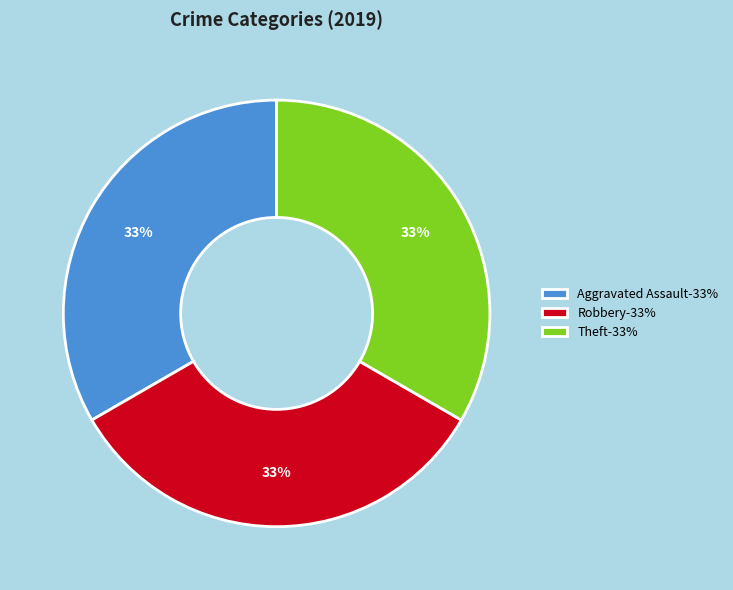

To the nearest percent, what is the average slice percentage?

33%